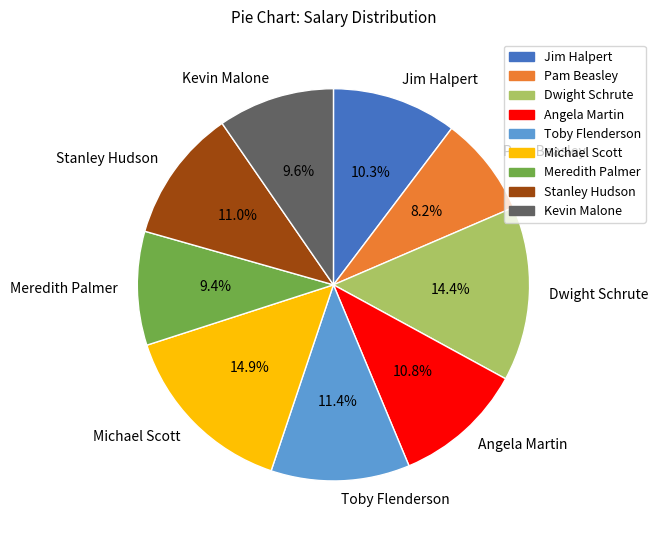

To the nearest percent, what is the average slice percentage?

11%